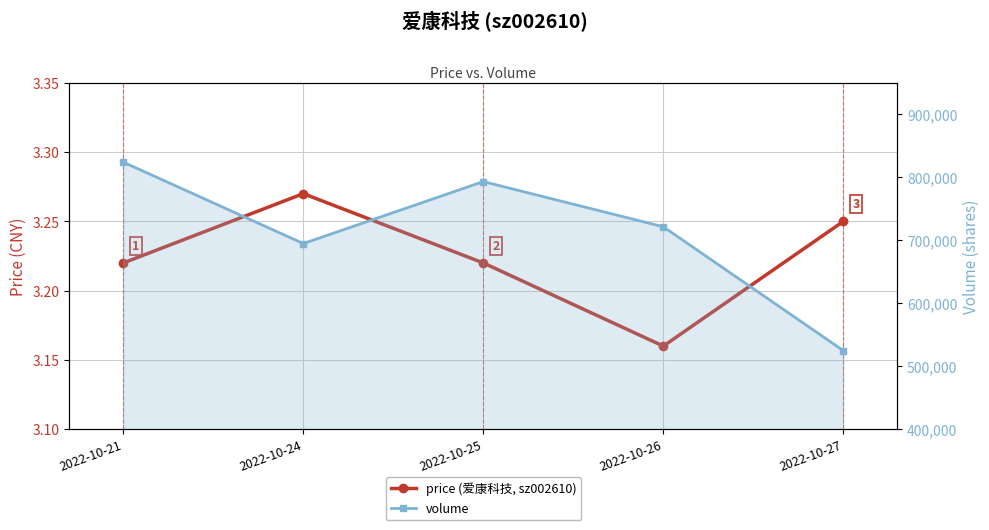

List the series in order of their peak value, highest first.

volume, price (爱康科技, sz002610)